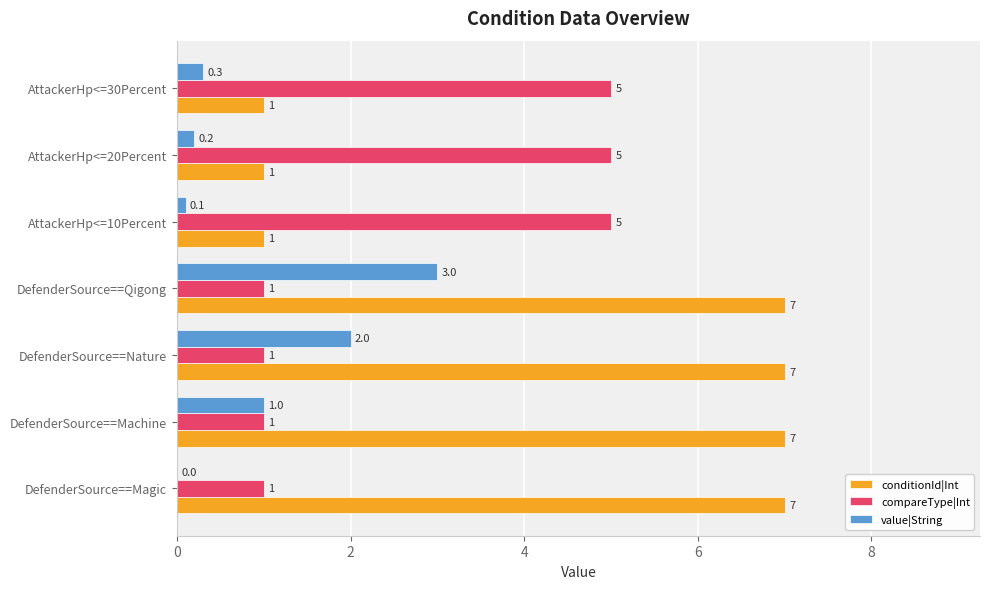

Is the value of compareType|Int at DefenderSource==Nature greater than the value of value|String at AttackerHp<=10Percent?

Yes